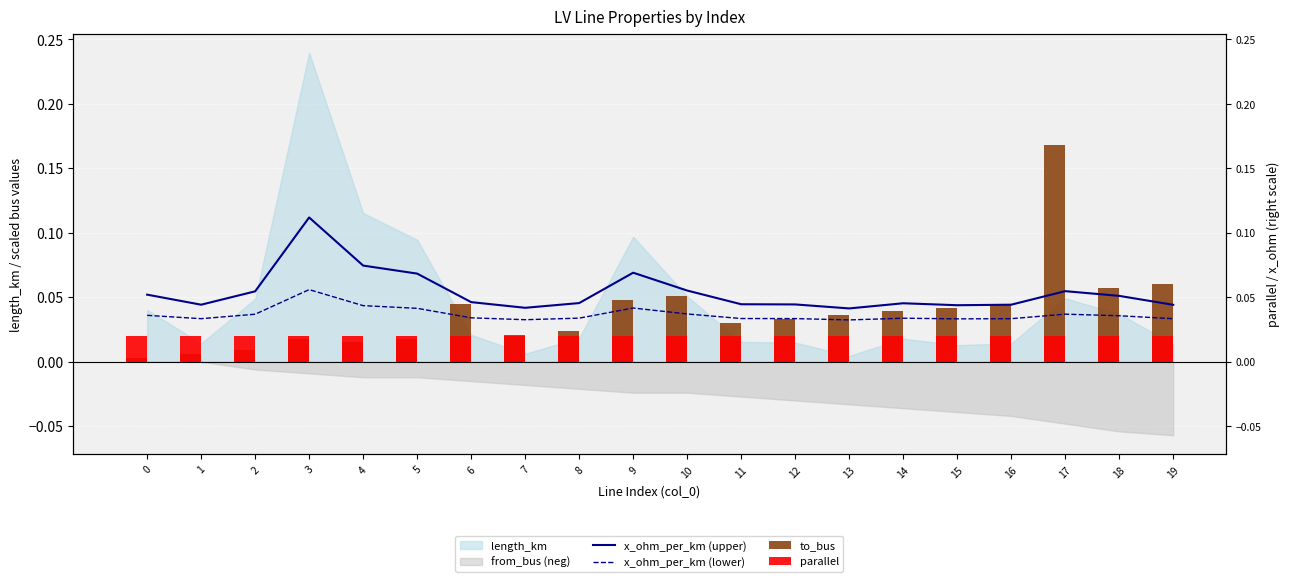

At which category is the sum across all series the highest?

17